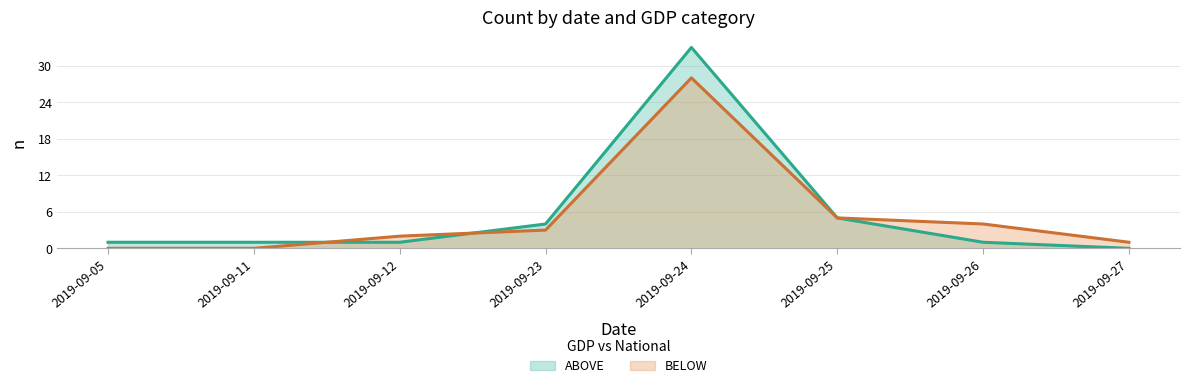

Reading left to right, extract all data points from this chart.

ABOVE: 2019-09-05=1	2019-09-11=1	2019-09-12=1	2019-09-23=4	2019-09-24=33	2019-09-25=5	2019-09-26=1	2019-09-27=0
BELOW: 2019-09-05=0	2019-09-11=0	2019-09-12=2	2019-09-23=3	2019-09-24=28	2019-09-25=5	2019-09-26=4	2019-09-27=1